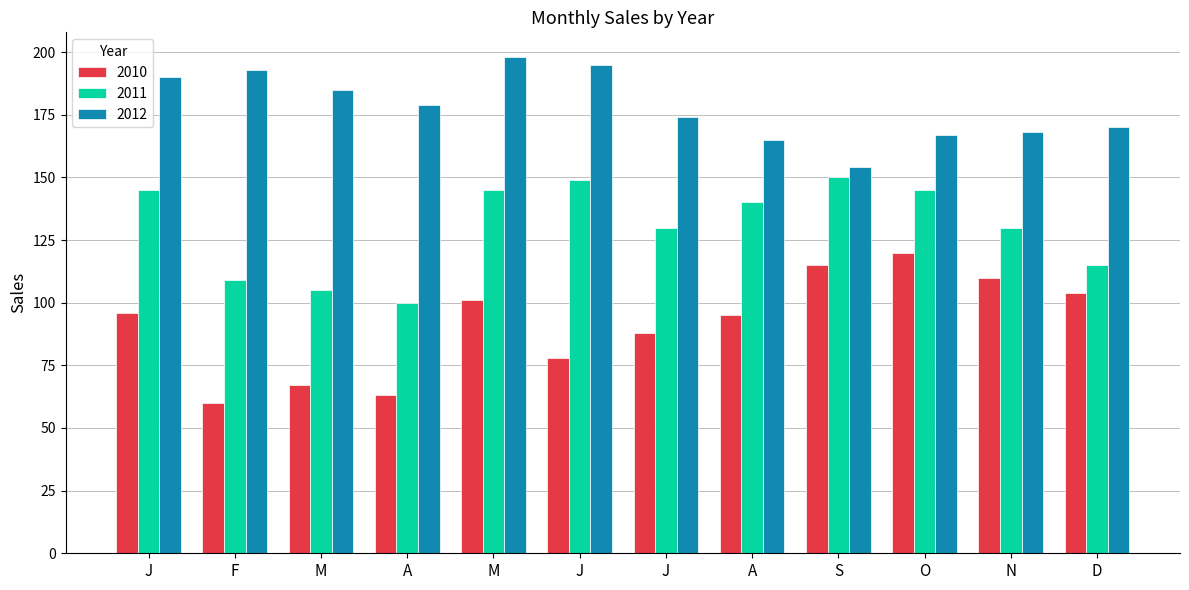

List the series in order of their overall mean, lowest first.

2010, 2011, 2012